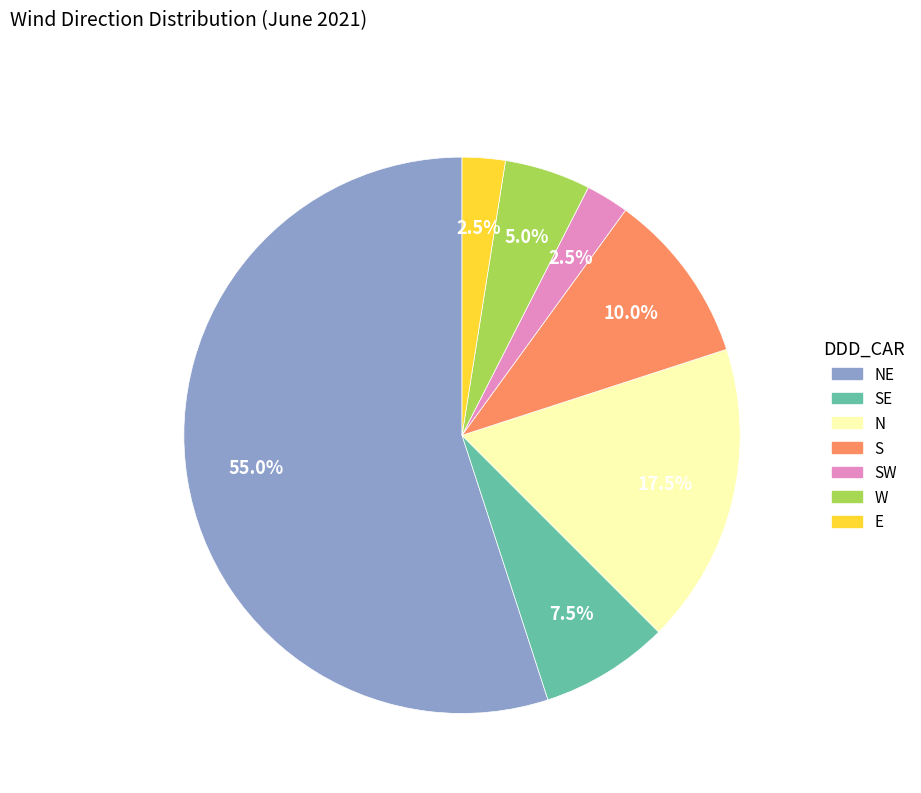

The W slice represents 5% of the pie. True or false?

True